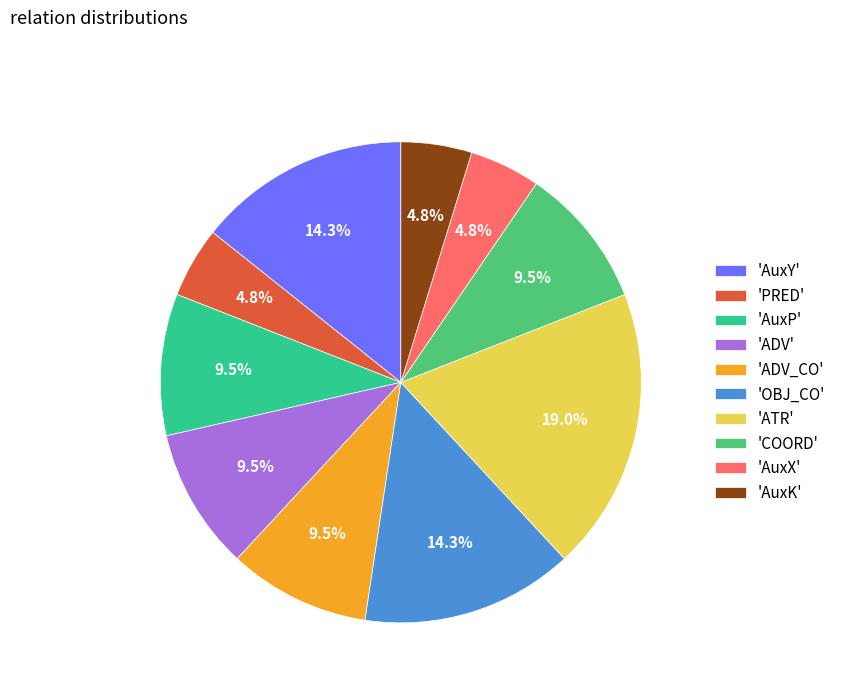

Combined, what portion of the pie is 'COORD' and 'ADV'?

19.0%